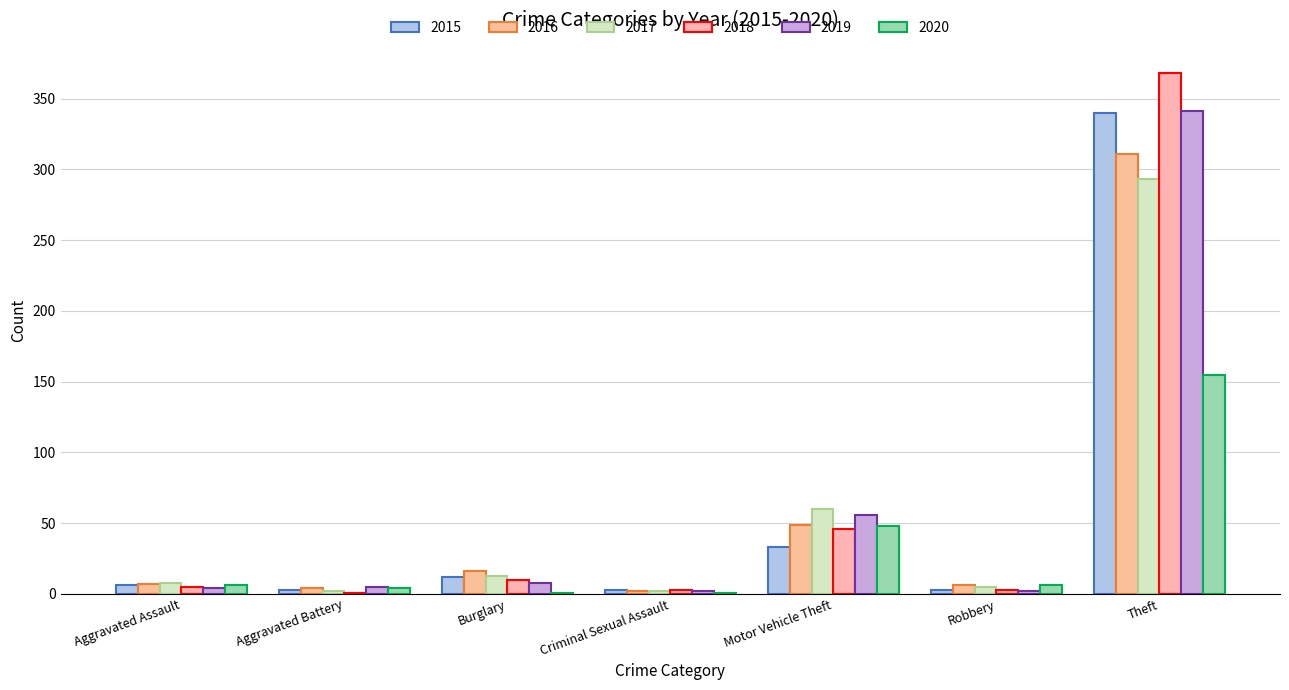

Are the bars horizontal?

No